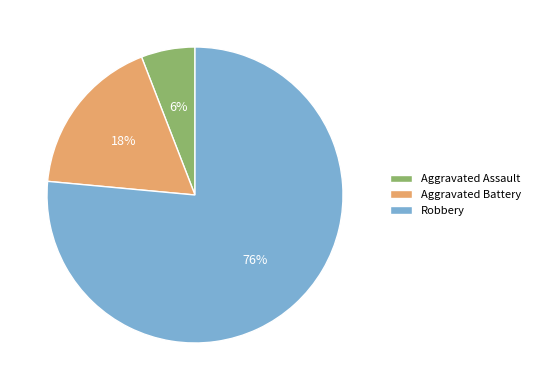

Is it true that Aggravated Assault is 15% of the pie?

False